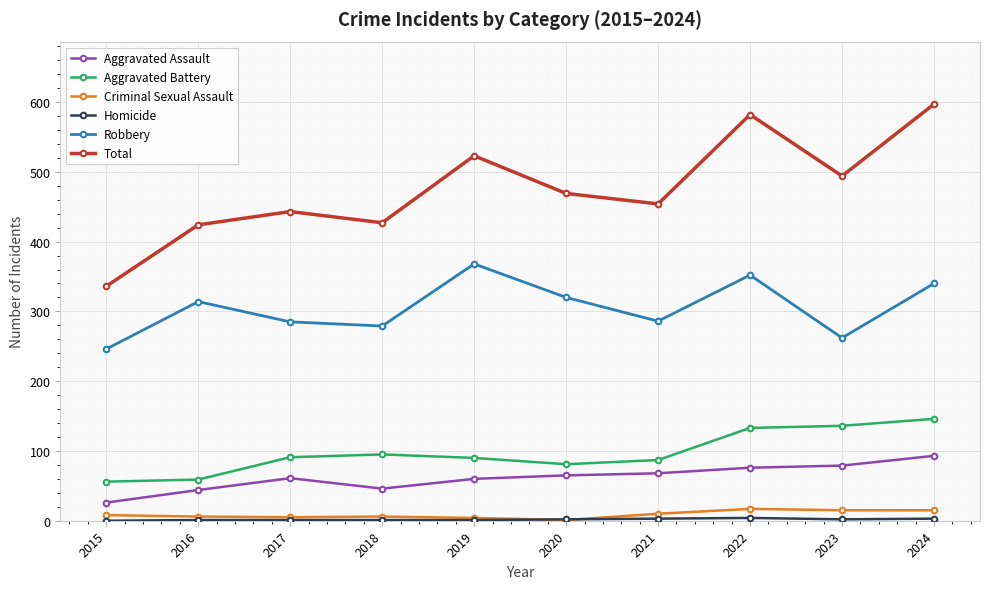

At which category does Robbery reach its first local peak?

2016